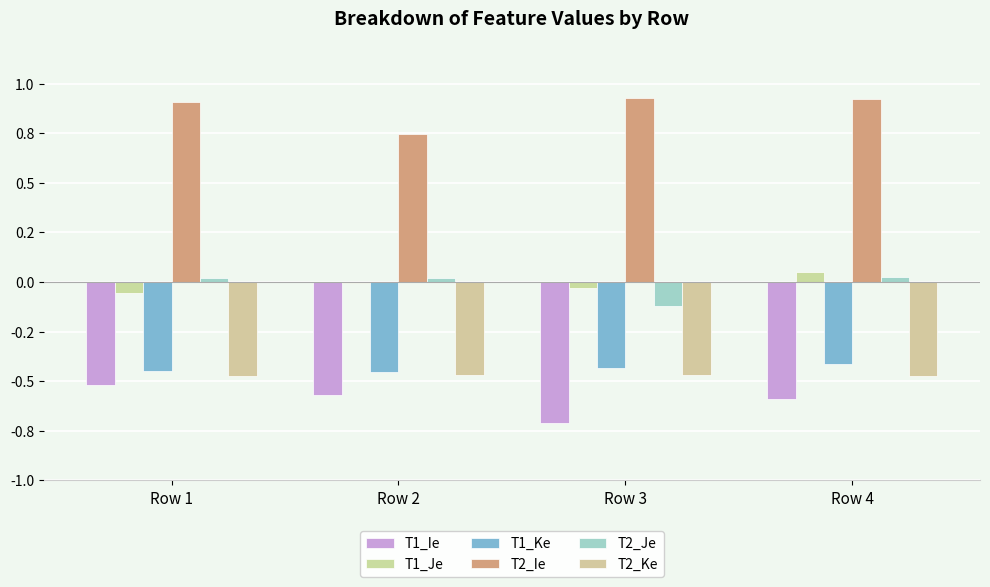

Which series has the largest total across all categories?

T2_Ie